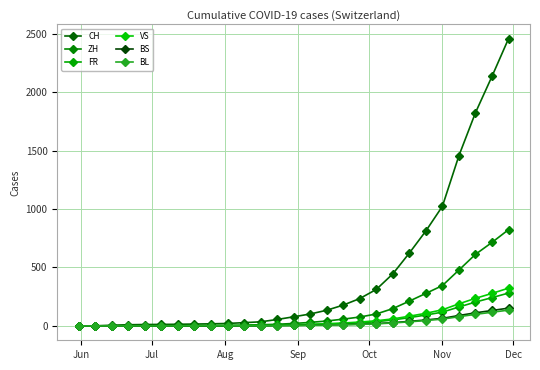

Does the chart have visible grid lines?

Yes